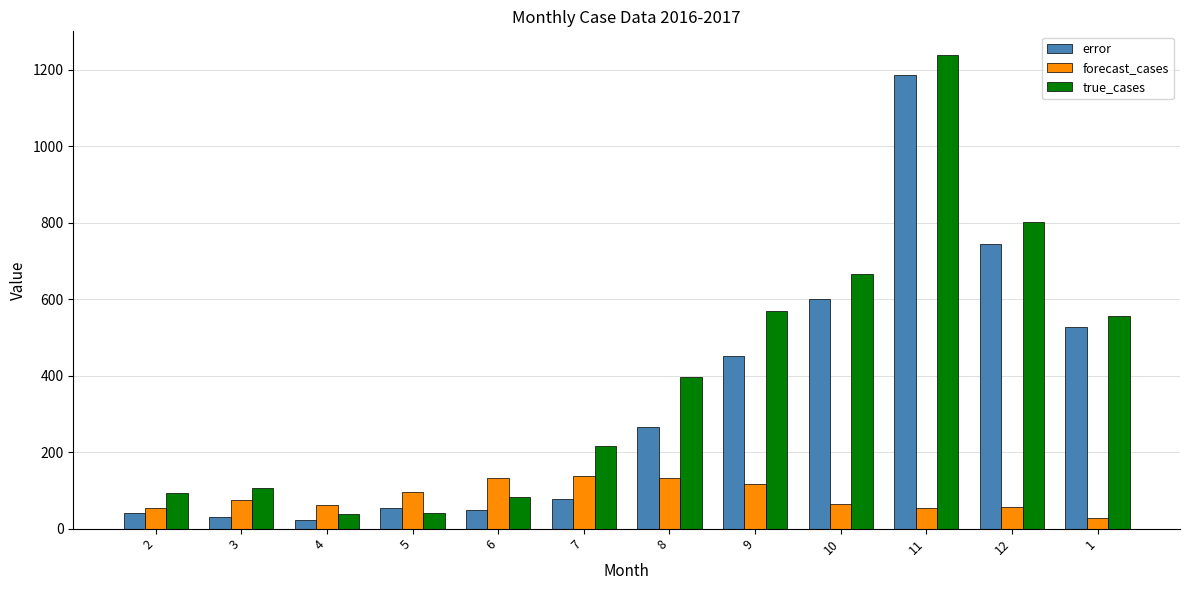

Count the number of data series in this chart.

3